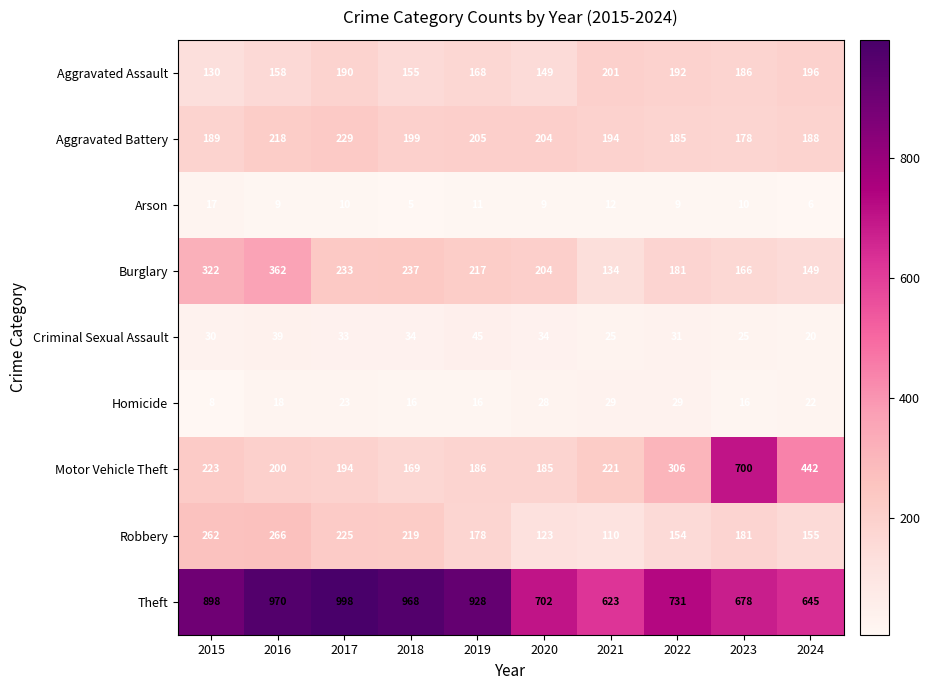

What is the minimum value shown in the chart?

5